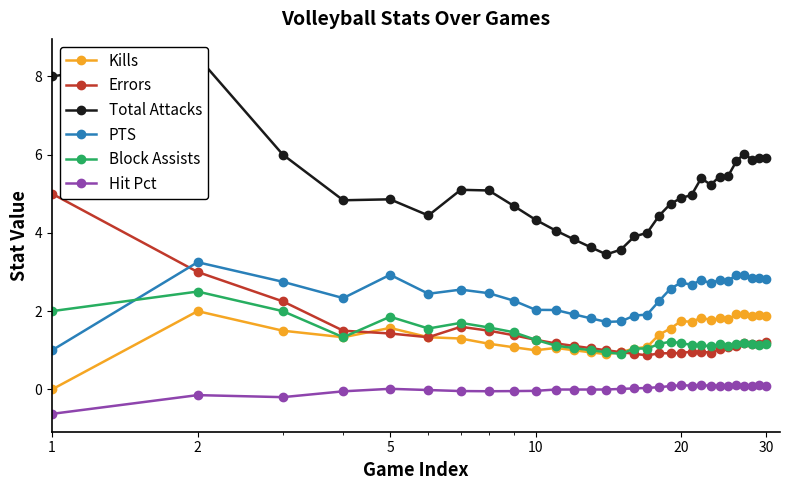

List the series in order of their peak value, highest first.

Total Attacks, Errors, PTS, Block Assists, Kills, Hit Pct